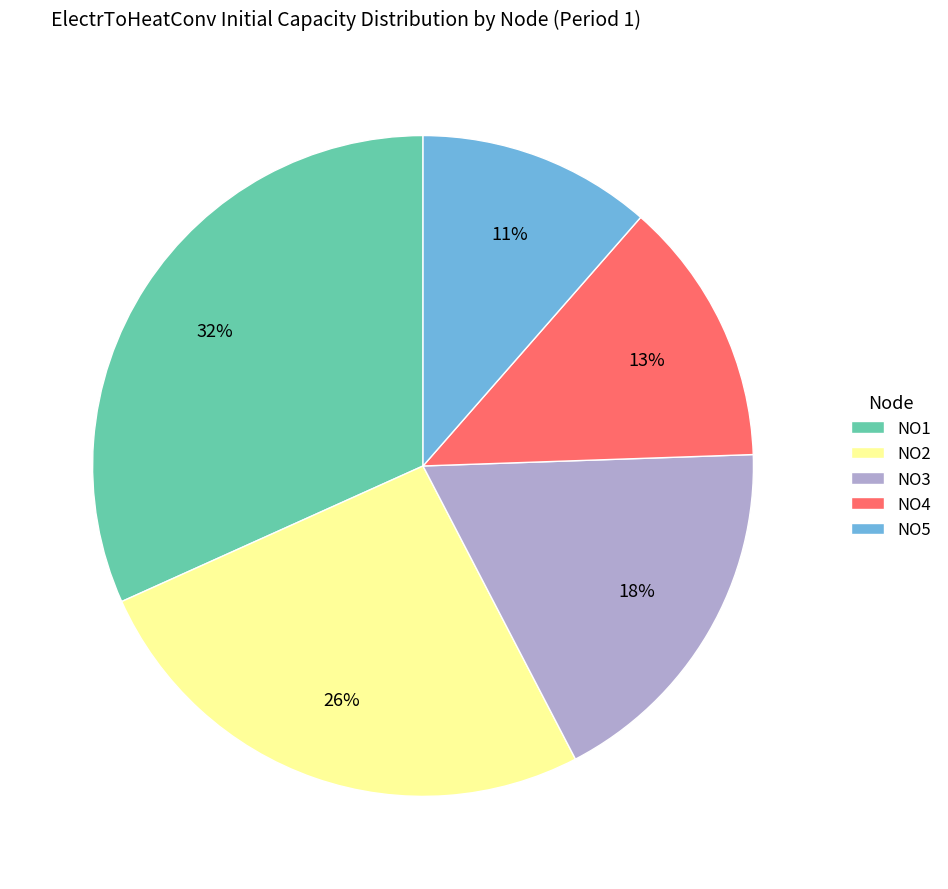

Is the sum of NO5 and NO4 greater than half?

No